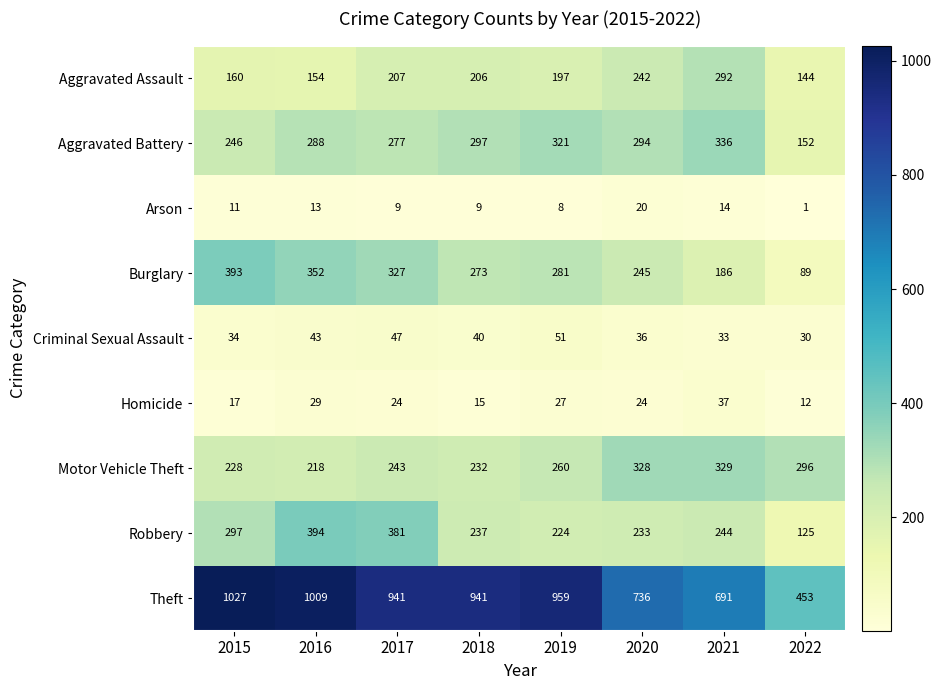

At which label does Criminal Sexual Assault first exceed 40?

2016